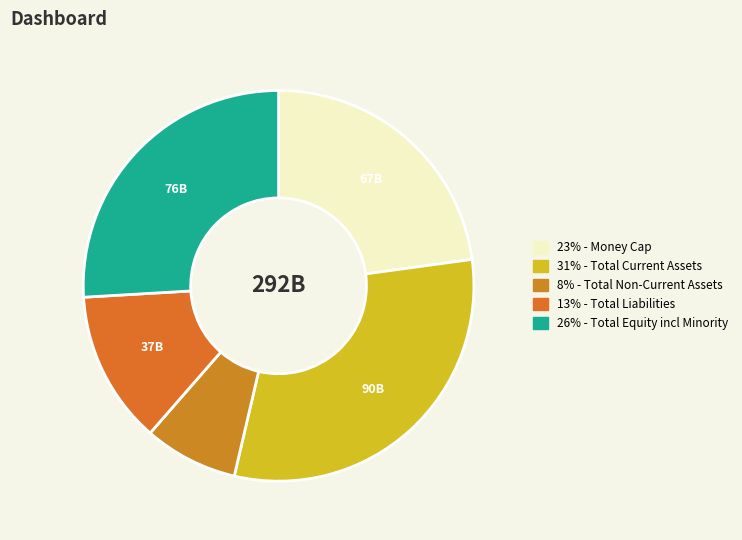

Count the number of slices in the pie.

5